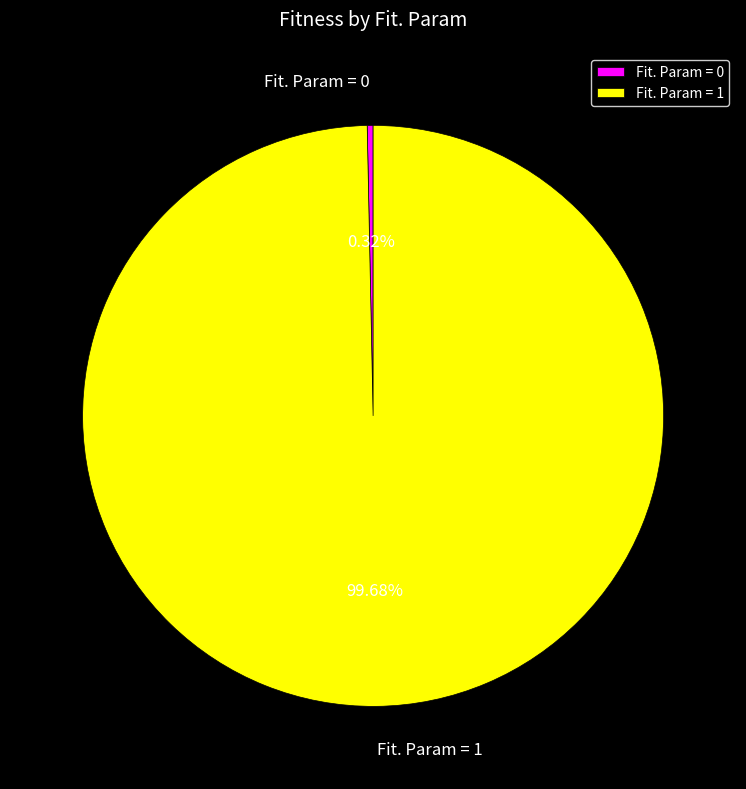

Is it true that Fit. Param = 0 is 0% of the pie?

True